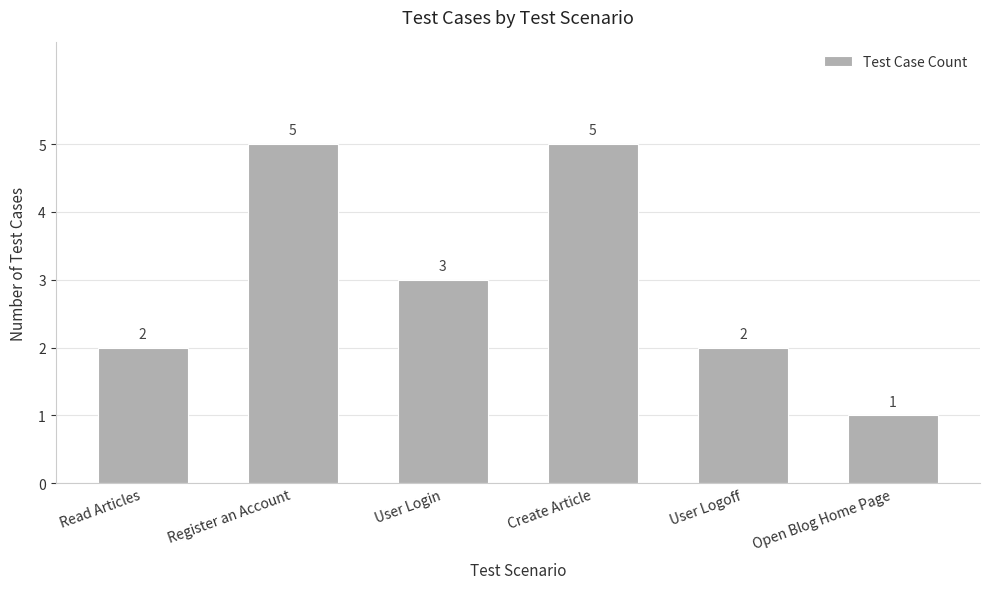

Reading left to right, what are all the values shown in this chart?

2	5	3	5	2	1